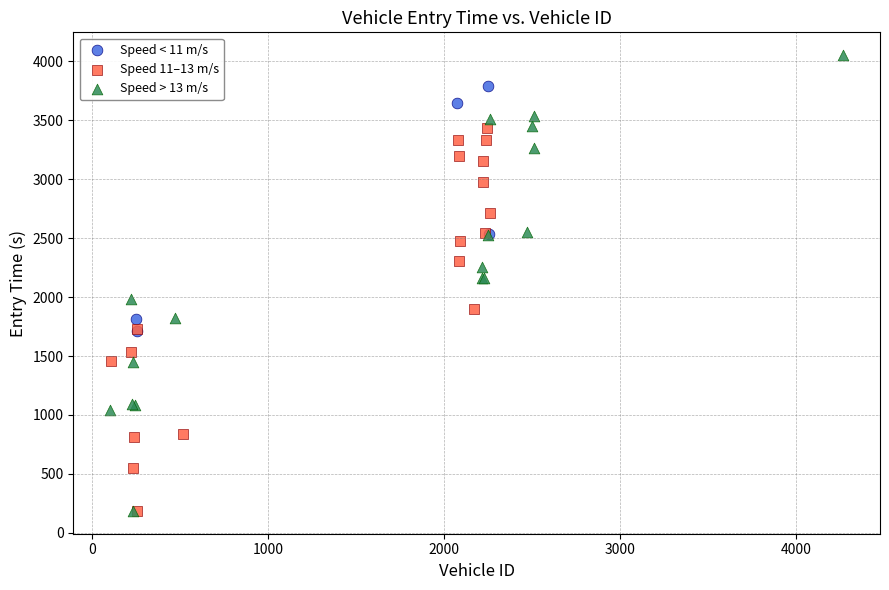

Which series has the widest spread of Y values?

Speed > 13 m/s